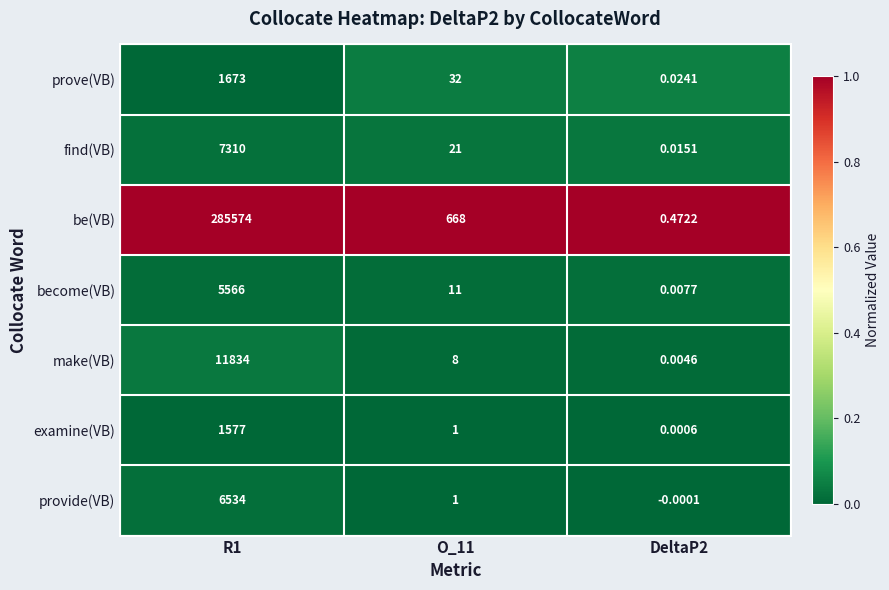

Which label corresponds to the smallest value in the chart?

DeltaP2